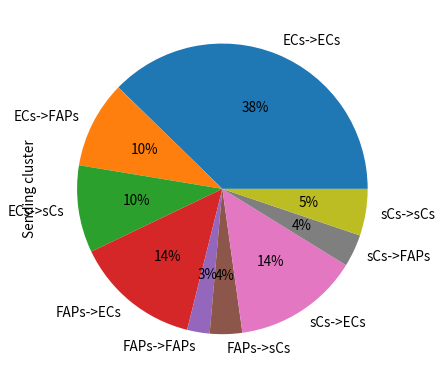

Approximately how many times larger is the value at FAPs->FAPs compared to FAPs->ECs?

0.2